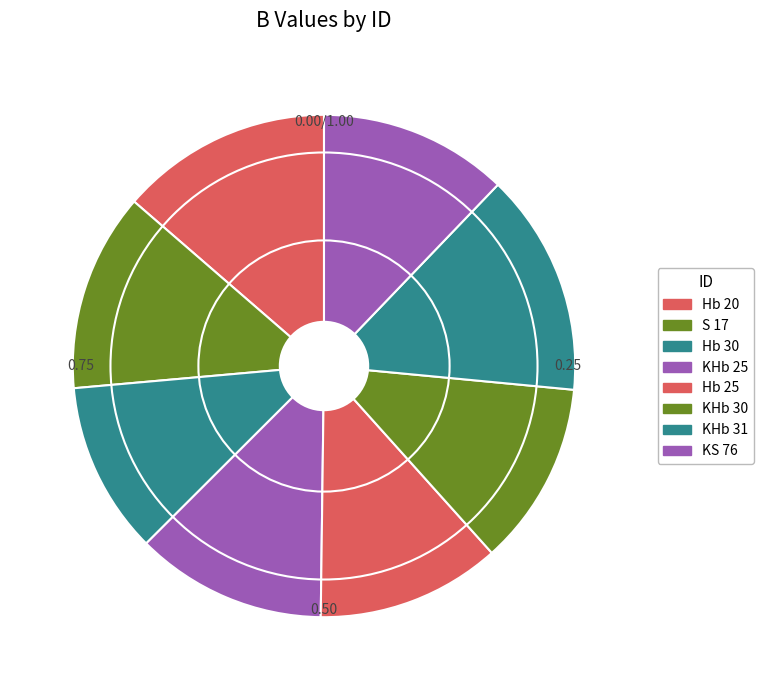

To the nearest percent, what is the combined percentage of KHb 30 and S 17?

25%